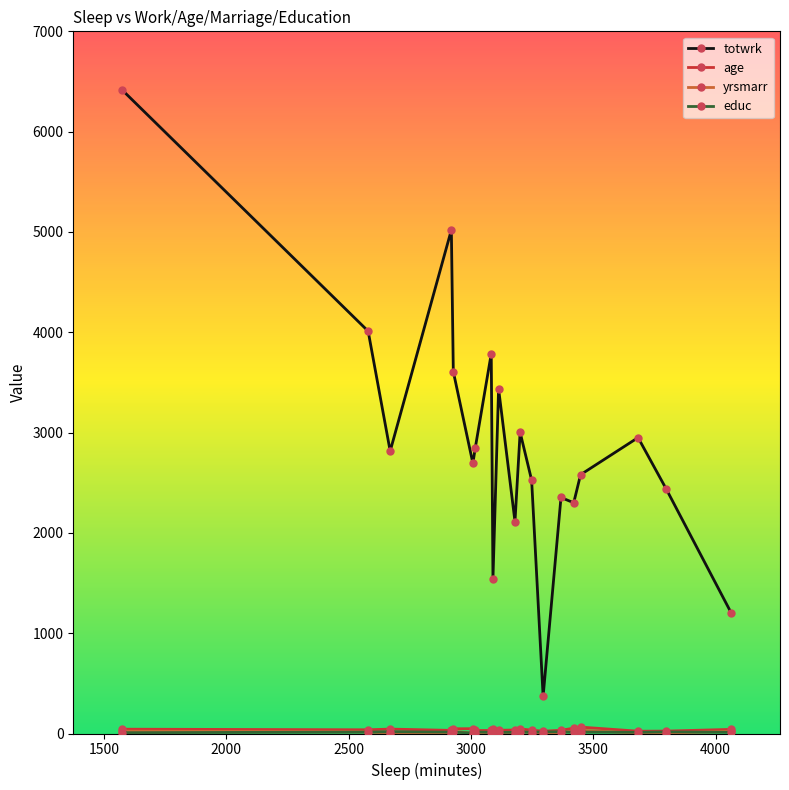

Which series has the largest total across all categories?

totwrk